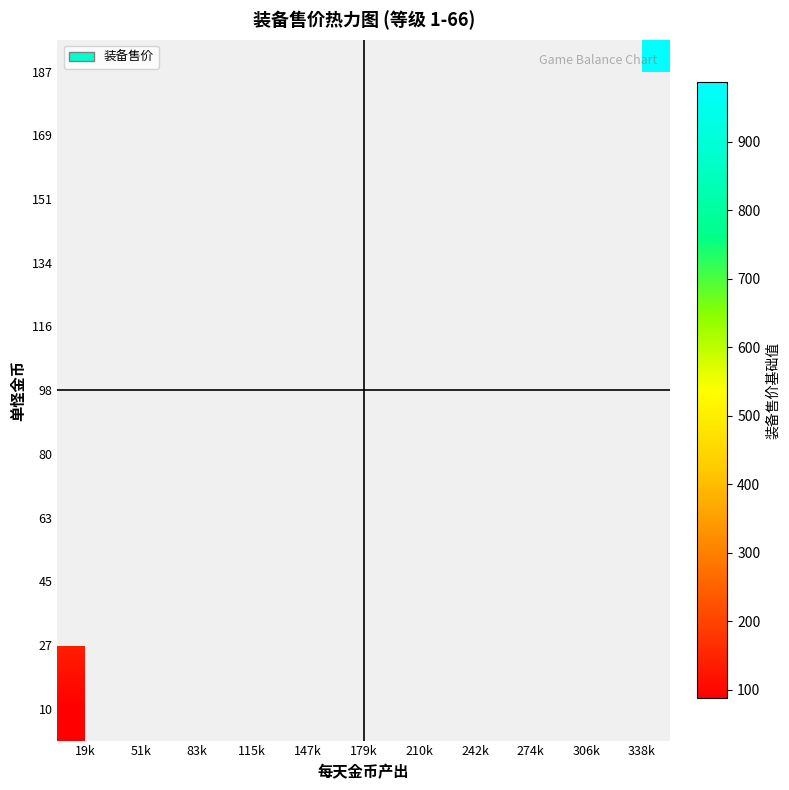

At which category does the chart reach its peak across all series?

338k